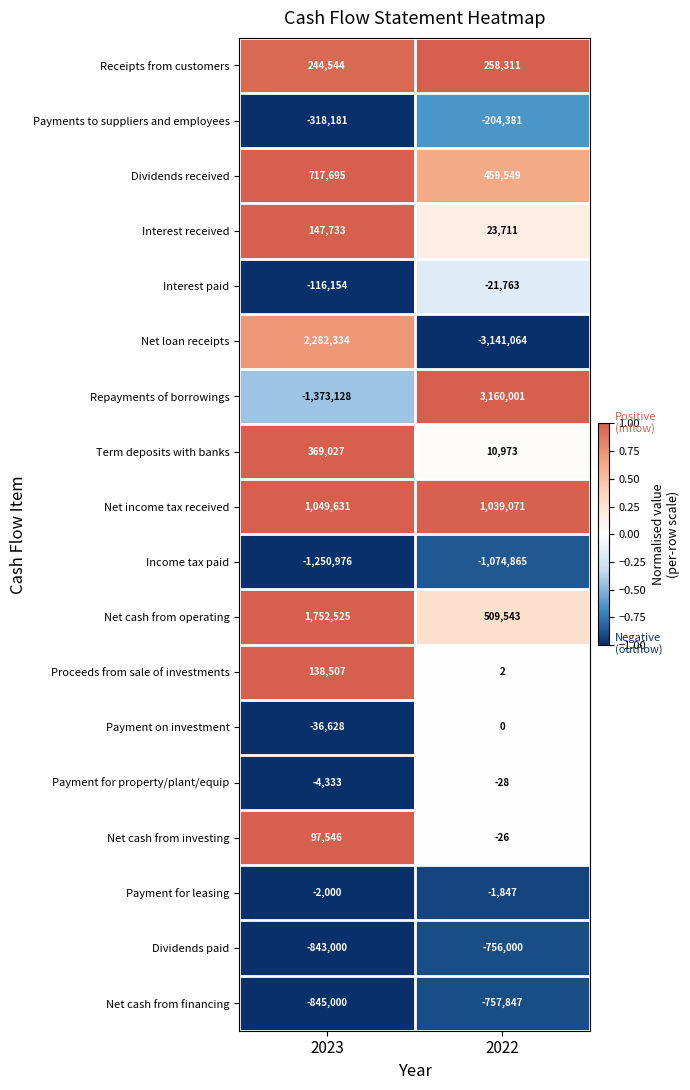

At which category does the chart reach its minimum across all series?

2022